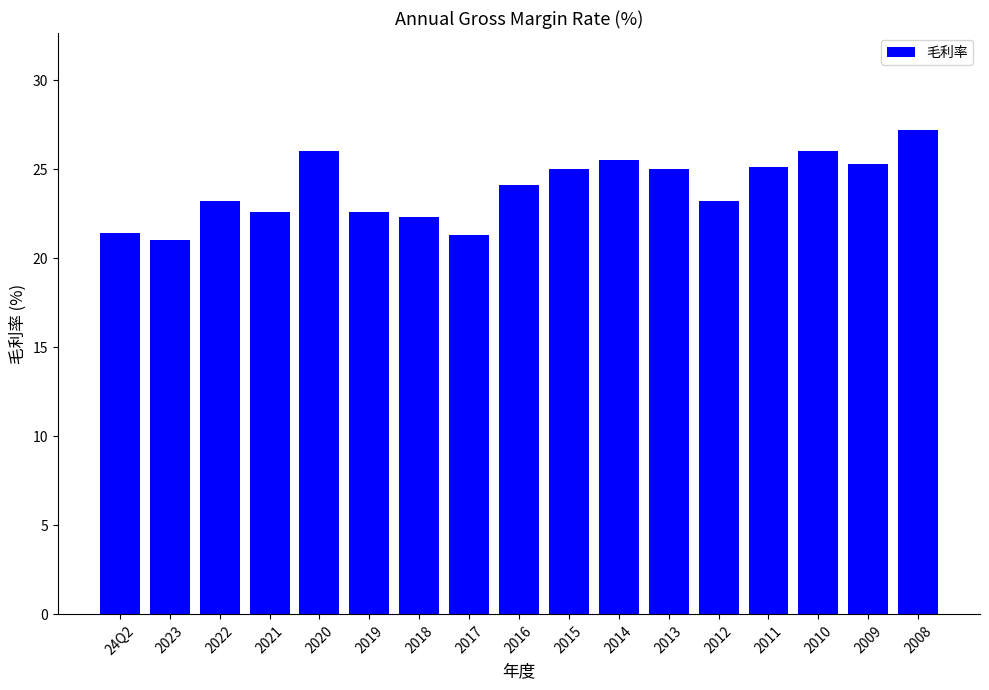

What is the change in value from 2014 to 2008?

+1.7